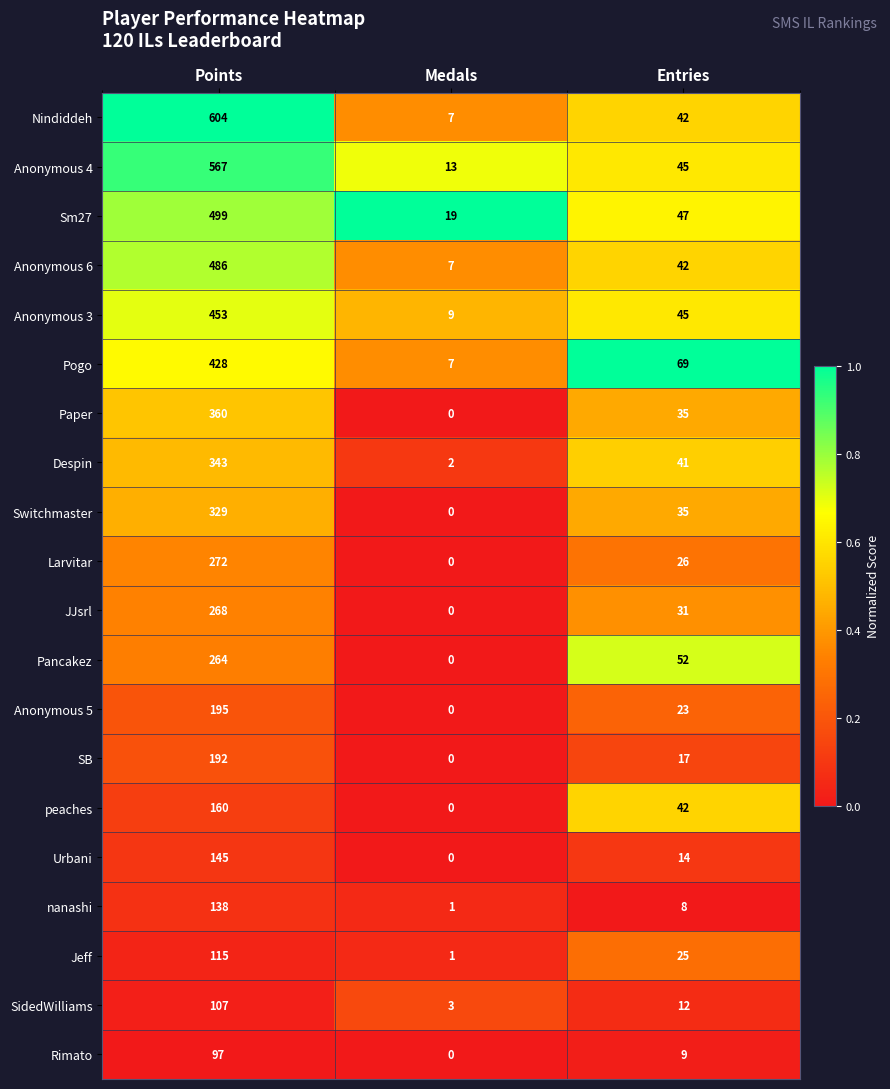

At which category does the chart reach its peak across all series?

Points